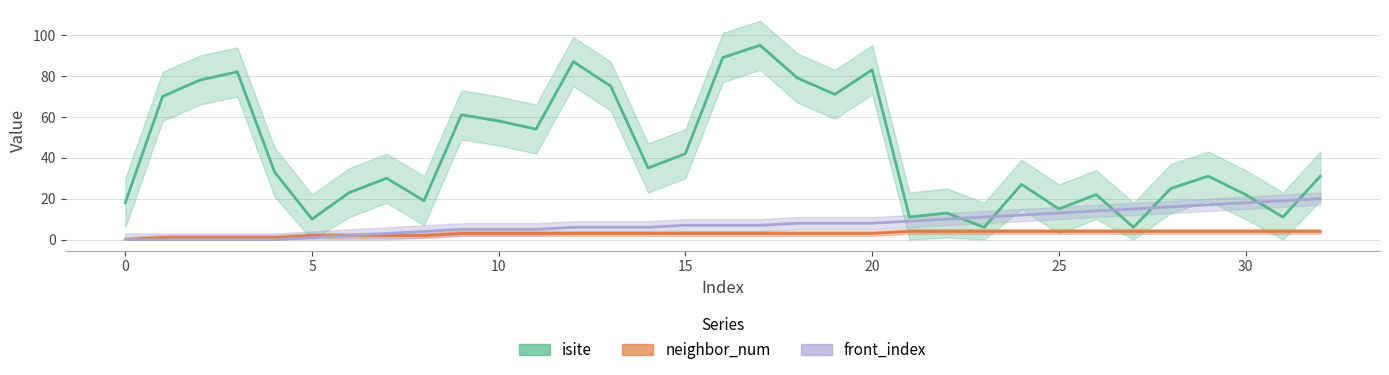

True or false: neighbor_num and front_index cross at least once.

False